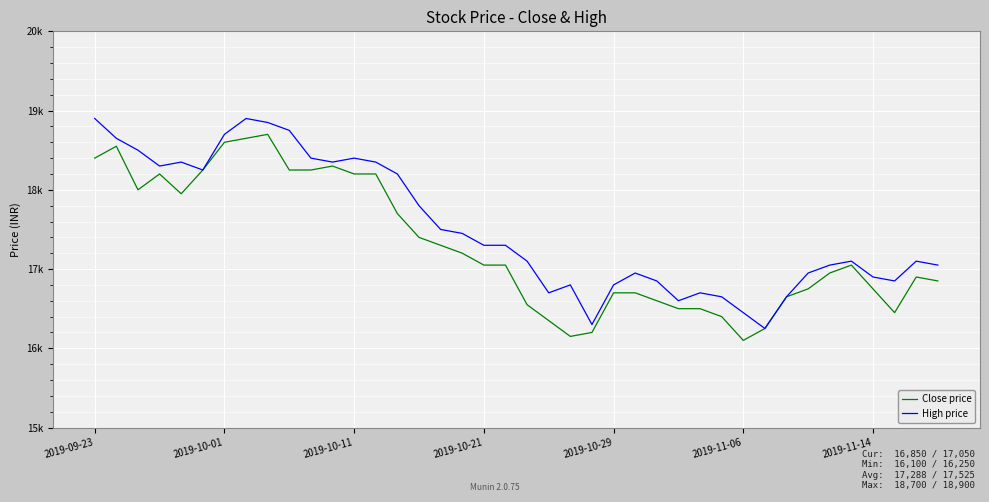

Does the chart have visible grid lines?

Yes